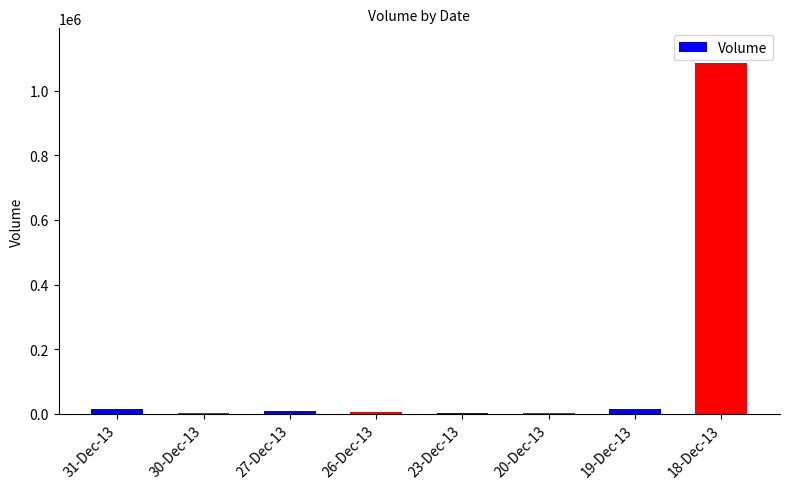

How many distinct data groups are displayed?

1